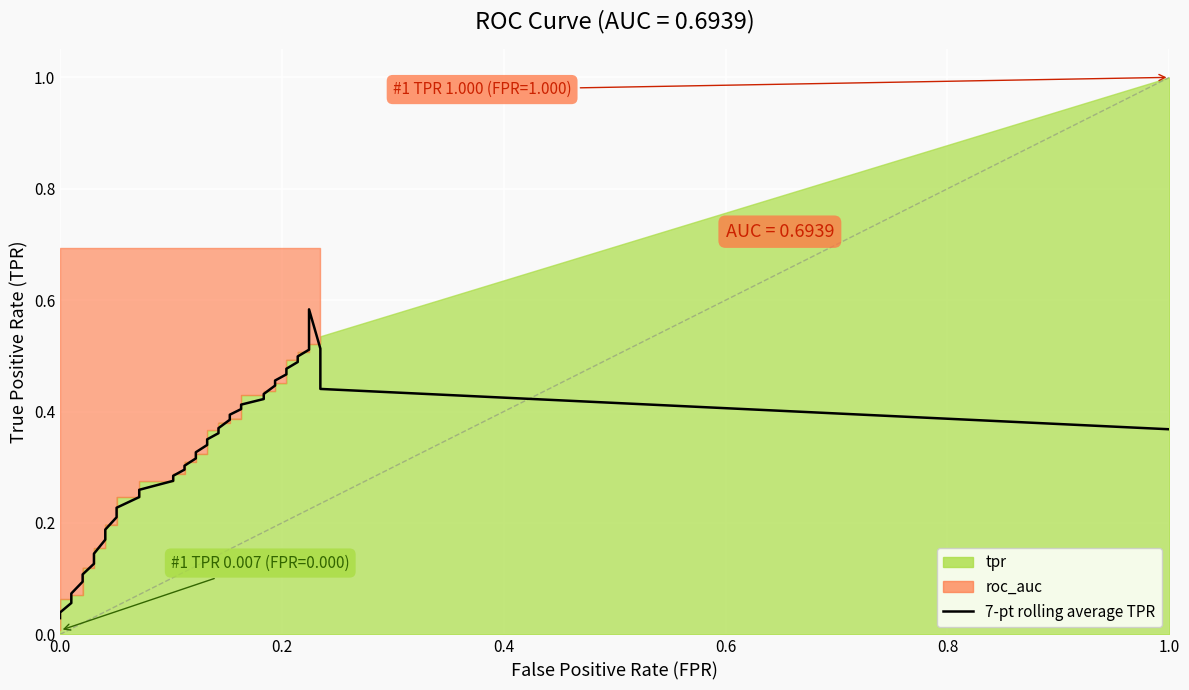

Reading left to right, what are all the values shown in this chart?

fpr: fpr=0.0	tpr=0.0	2=0.0	3=0.0	4=0.0	5=0.0	6=0.0	7=0.0	8=0.0	9=0.0	10=0.1	11=0.1	12=0.1	13=0.1	14=0.1	15=0.1	16=0.1	17=0.1	18=0.1	19=0.1	20=0.1	21=0.1	22=0.1	23=0.1	24=0.2	25=0.2	26=0.2	27=0.2	28=0.2	29=0.2	30=0.2	31=0.2	32=0.2	33=0.2	34=0.2	35=0.2	36=0.2	37=0.2	38=0.2	39=0.2
tpr: fpr=0.0	tpr=0.1	2=0.1	3=0.1	4=0.1	5=0.1	6=0.1	7=0.2	8=0.2	9=0.2	10=0.2	11=0.2	12=0.2	13=0.3	14=0.3	15=0.3	16=0.3	17=0.3	18=0.3	19=0.3	20=0.3	21=0.4	22=0.4	23=0.4	24=0.4	25=0.4	26=0.4	27=0.4	28=0.4	29=0.4	30=0.4	31=0.5	32=0.5	33=0.5	34=0.5	35=0.5	36=0.5	37=0.5	38=0.5	39=0.5